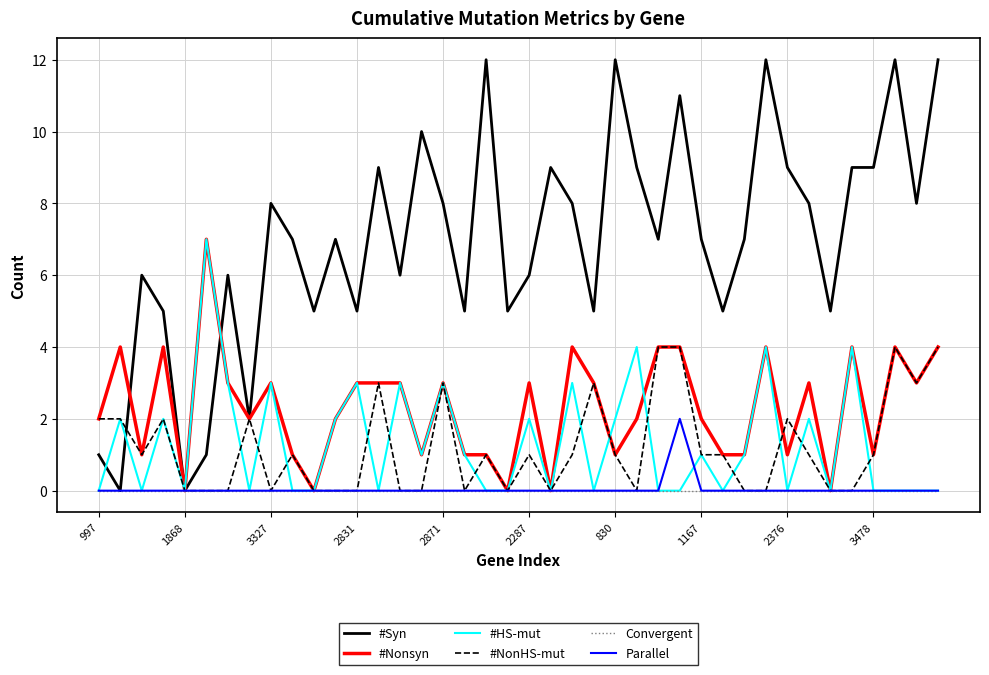

What is the greatest value displayed?

12